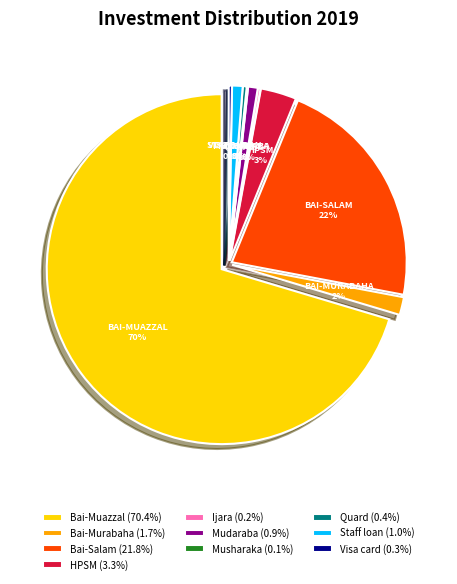

Rank the categories by value from lowest to highest.

Musharaka, Ijara, Visa card, Quard, Mudaraba, Staff loan, Bai-Murabaha, HPSM, Bai-Salam, Bai-Muazzal